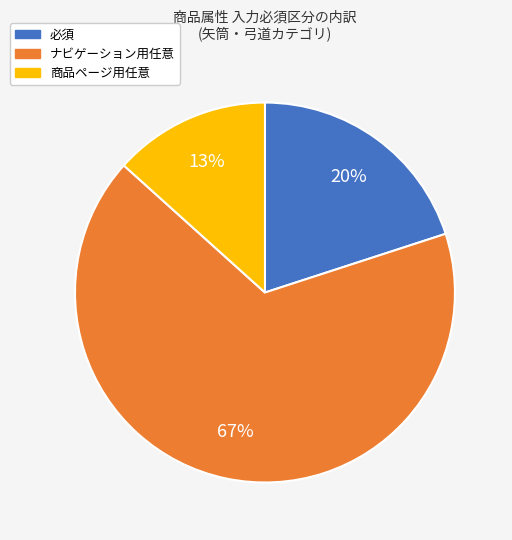

Count the number of slices in the pie.

3